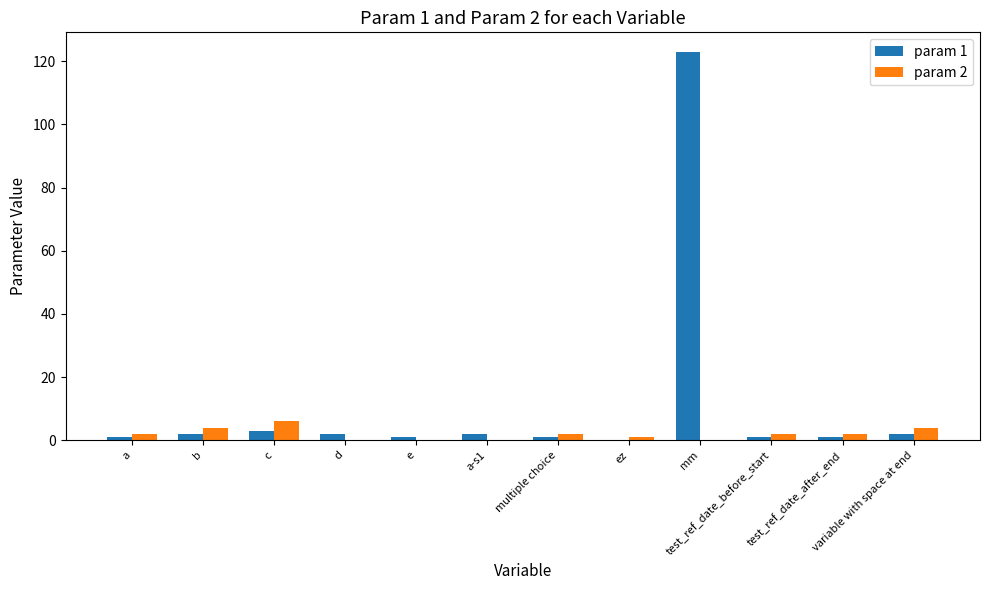

Which category has the highest value across all series?

mm